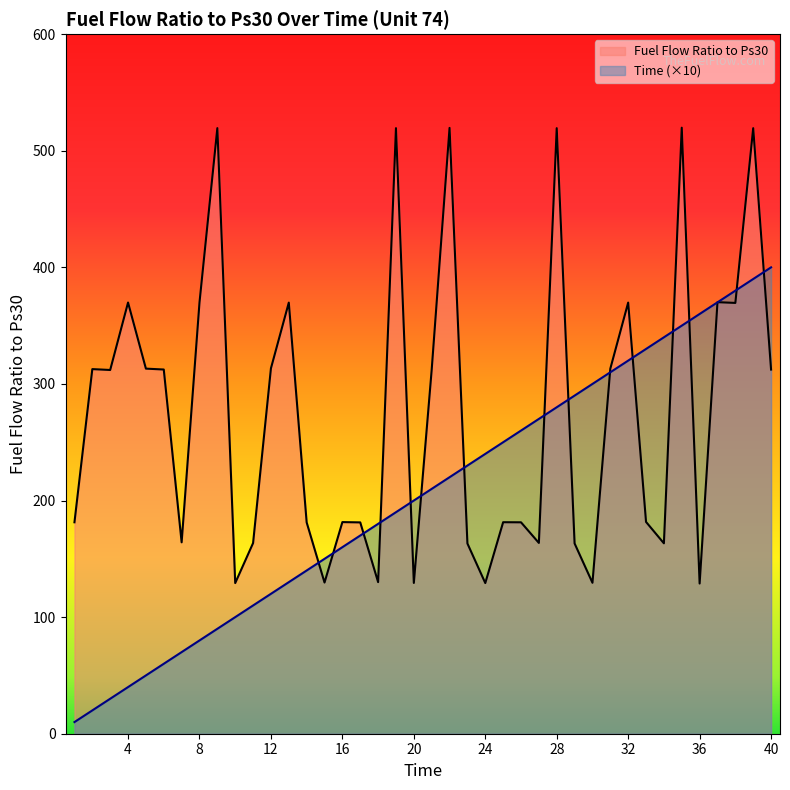

The Time series shows 280.0 at 28. True or false?

True